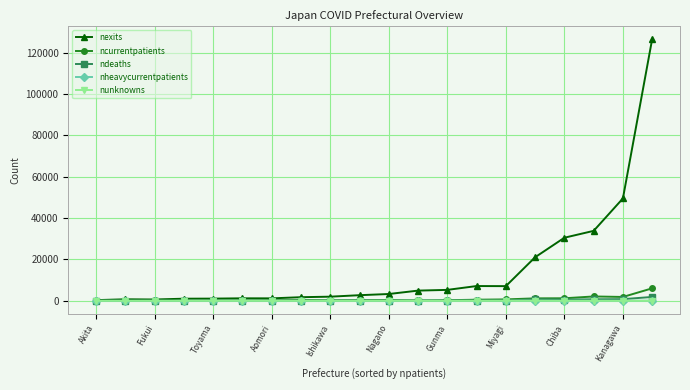

True or false: nexits has more than 0 interior local peaks.

True